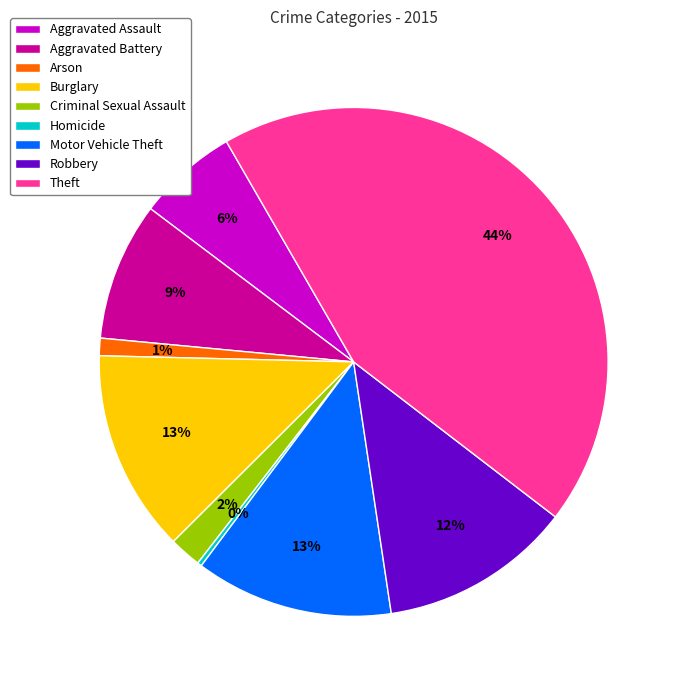

Which category has the biggest portion of the pie?

Theft